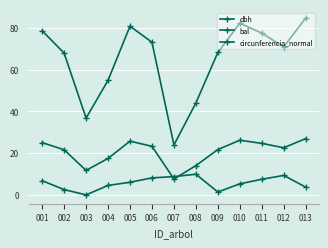

The circunferencia_normal series shows 84.7 at 013. True or false?

True